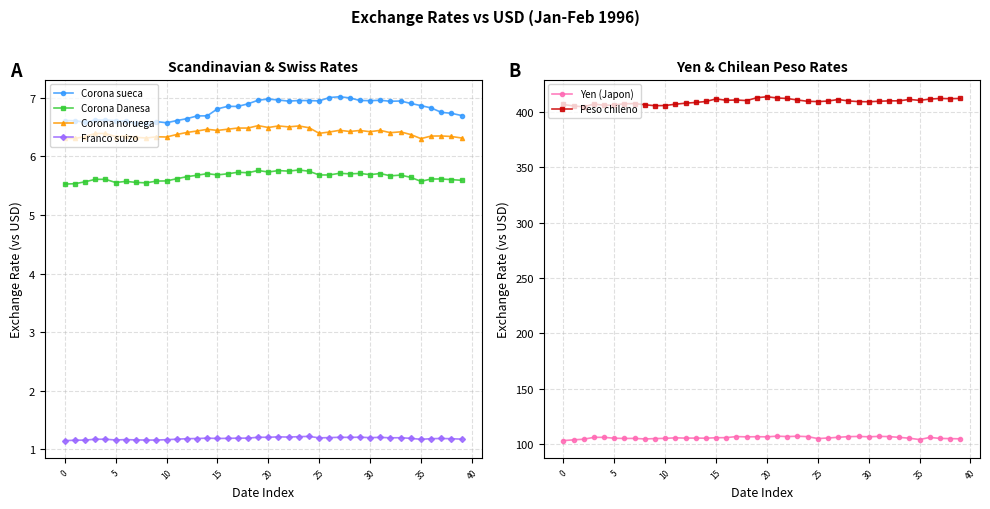

How many interior local peaks does the Yen (Japon) series have?

10